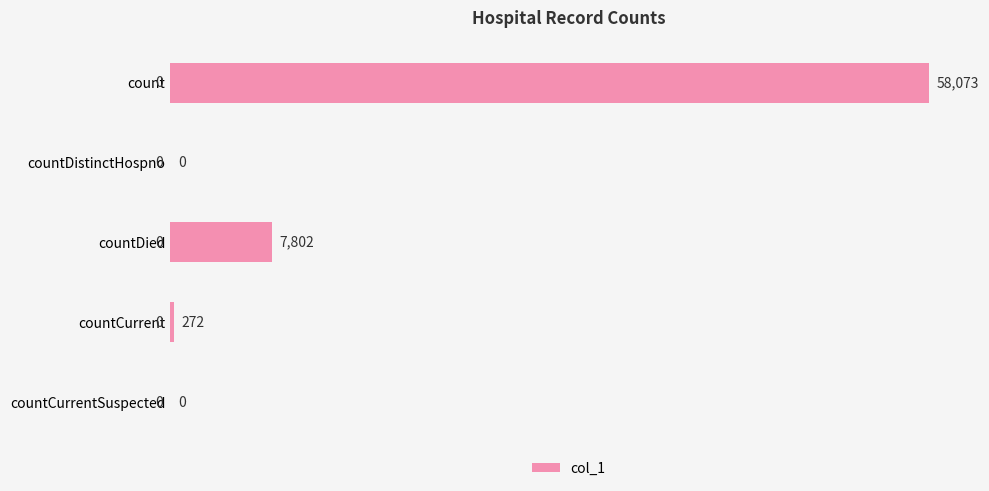

True or false: the data shows 90529 at count.

False